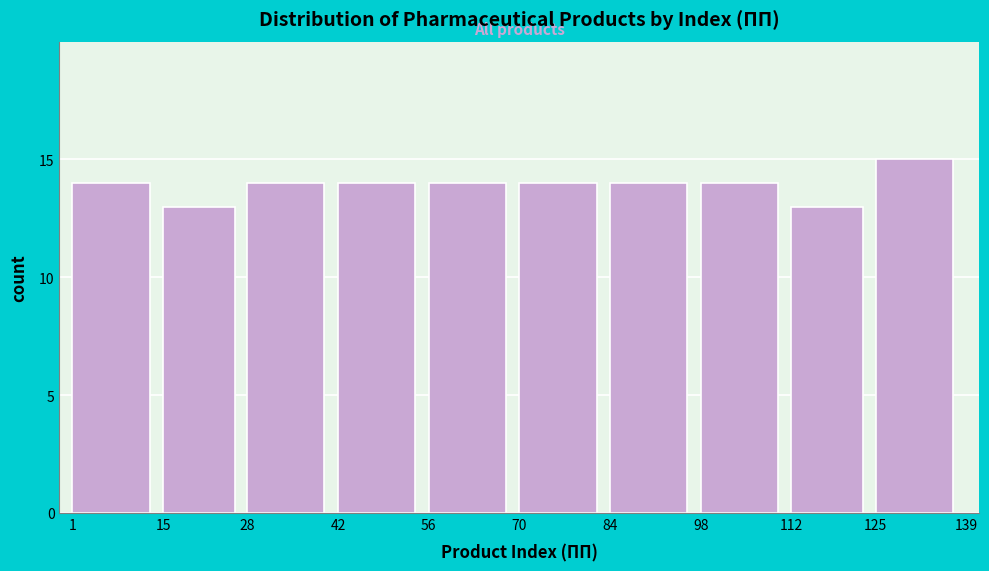

Reading left to right, list all the values displayed in this chart.

1=14	15=13	28=14	42=14	56=14	70=14	84=14	98=14	112=13	125=15